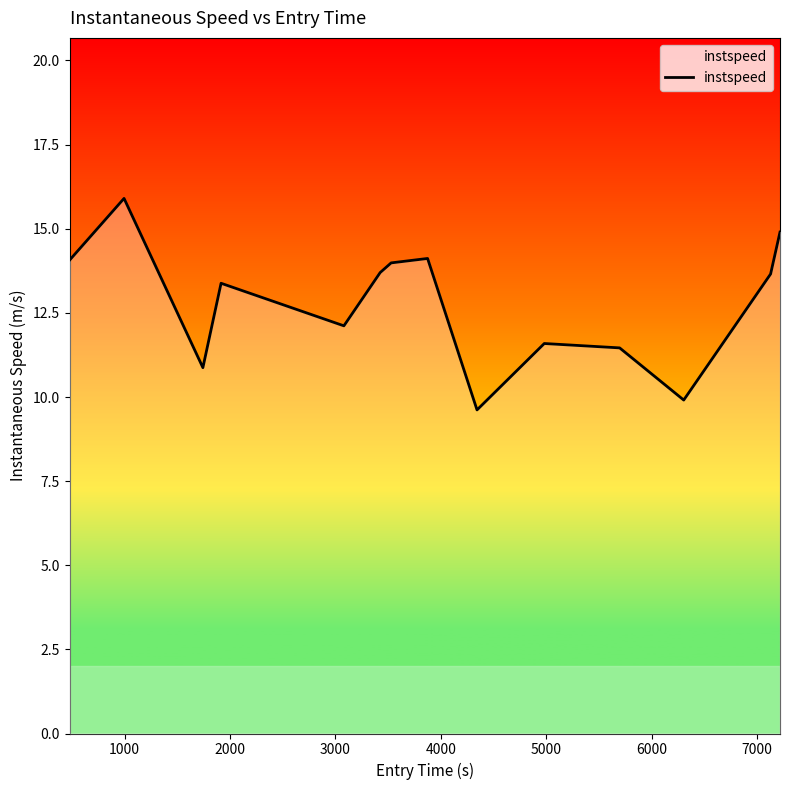

What is the greatest value displayed?

15.9